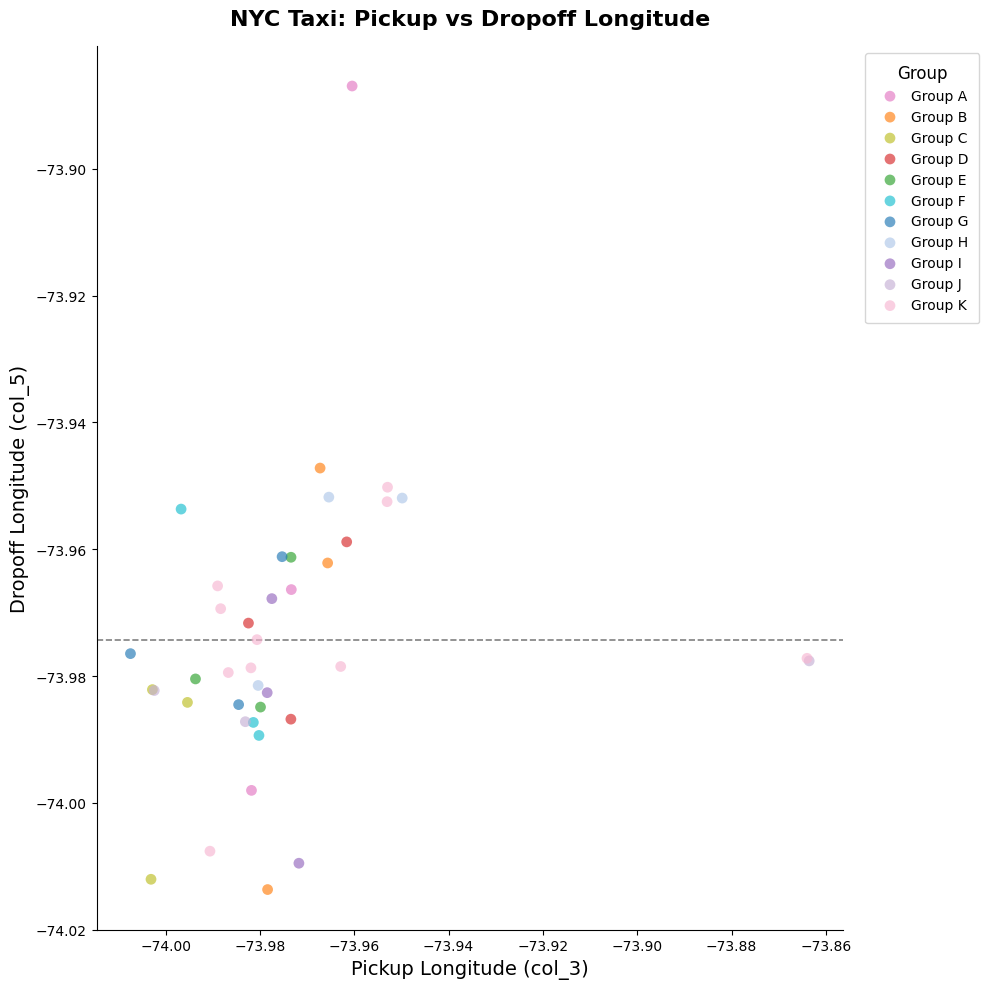

What are all the series names shown in the legend?

Group A, Group B, Group C, Group D, Group E, Group F, Group G, Group H, Group I, Group J, Group K